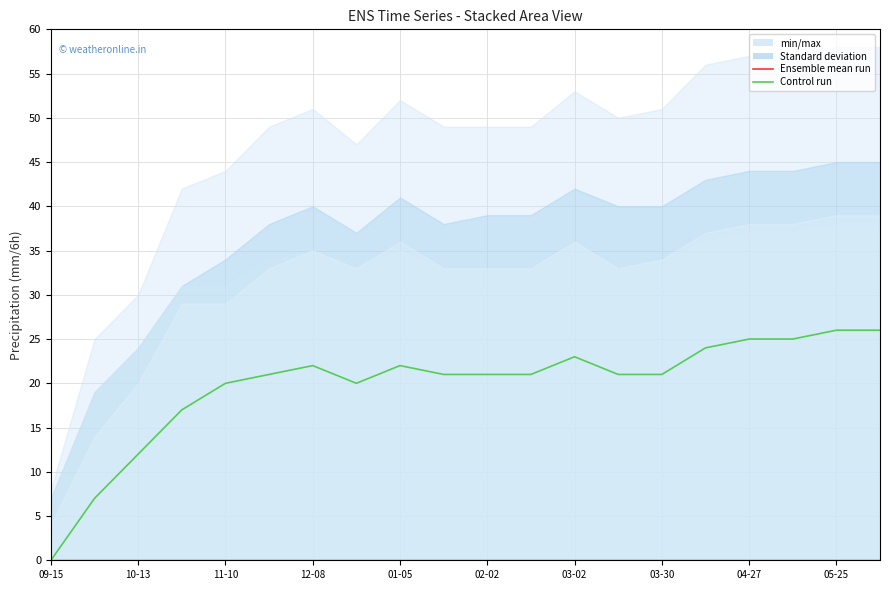

Which category has the lowest value across all series?

09-15